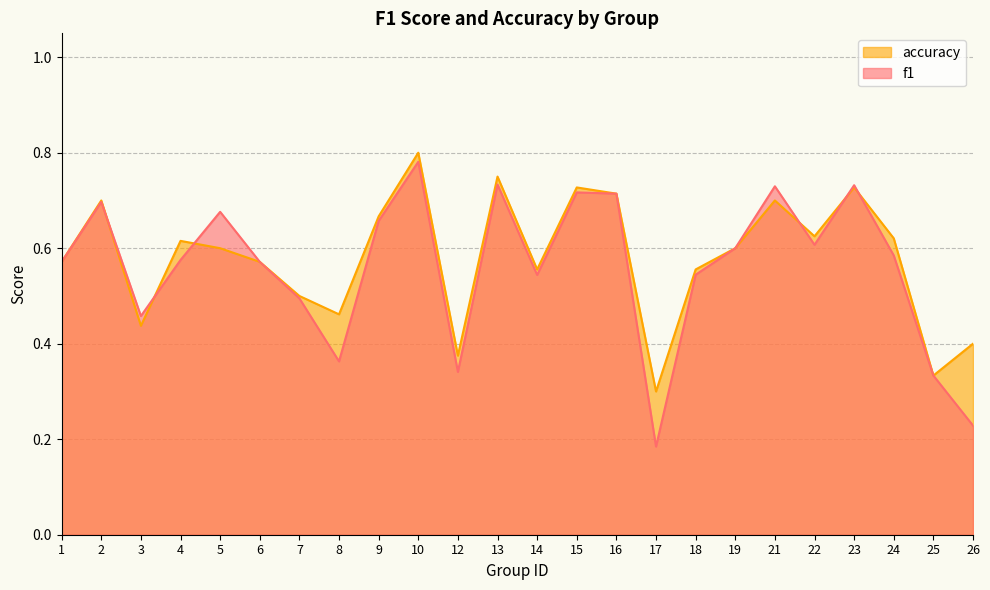

List the series in order of their overall mean, lowest first.

f1, accuracy